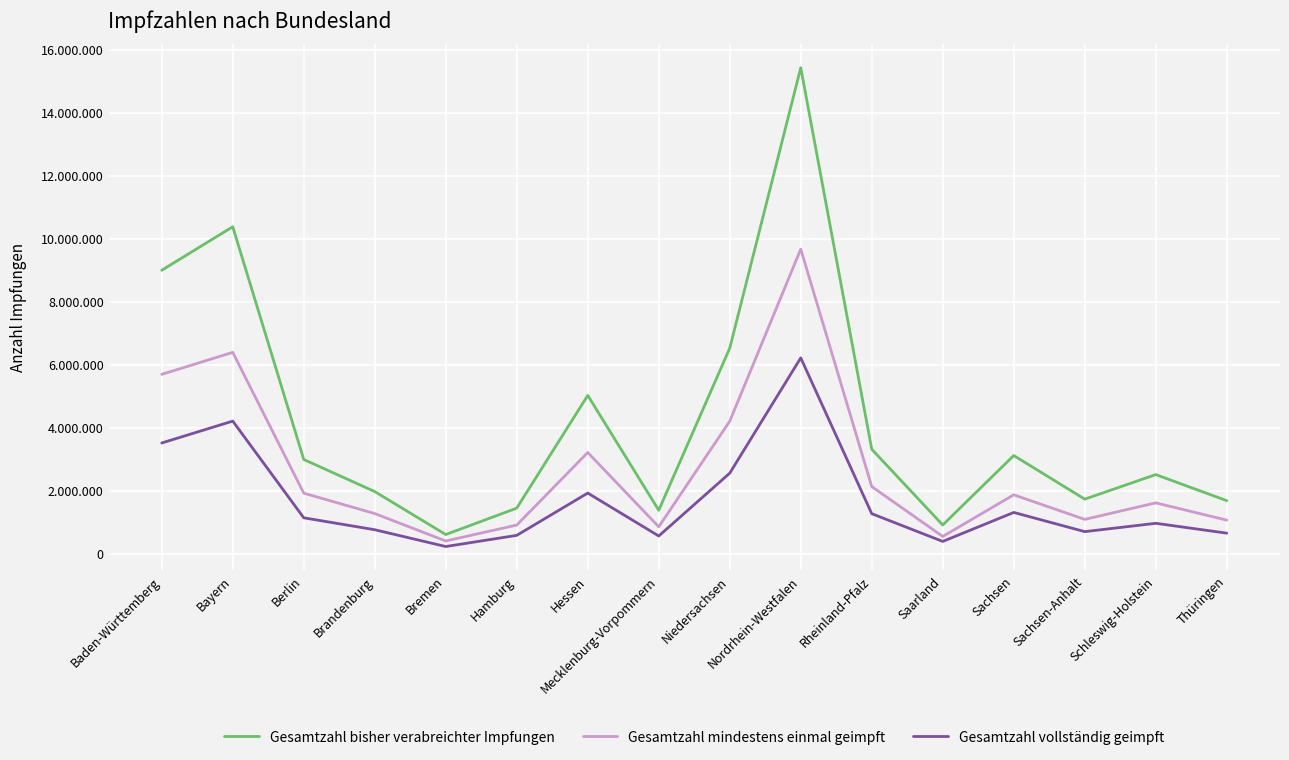

What are all the series names shown in the legend?

Gesamtzahl bisher verabreichter Impfungen, Gesamtzahl mindestens einmal geimpft, Gesamtzahl vollständig geimpft